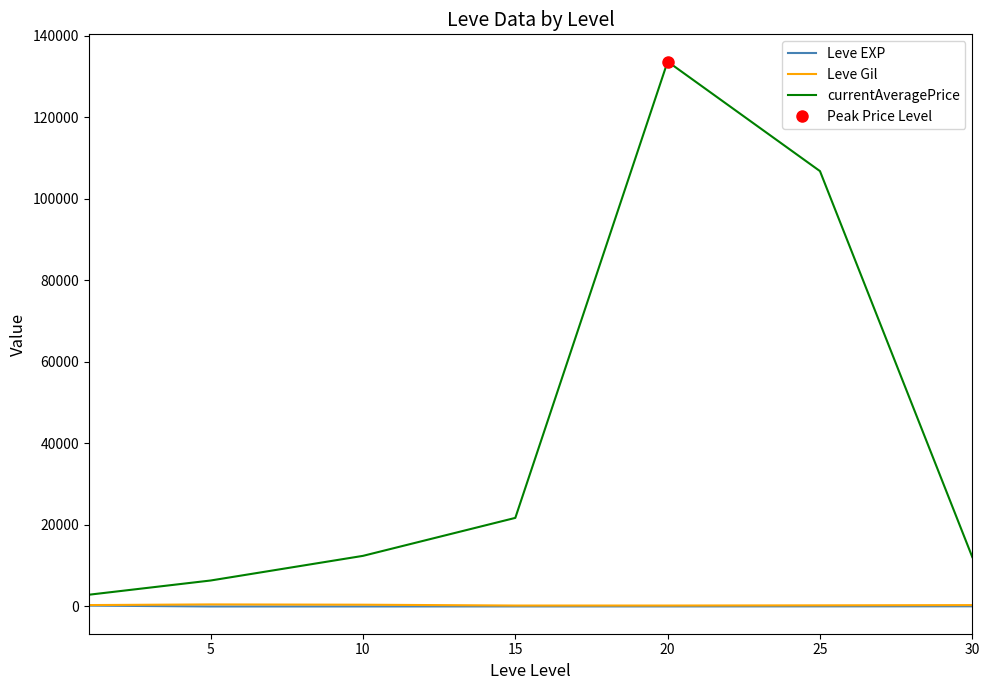

True or false: currentAveragePrice and Leve EXP cross at least once.

False